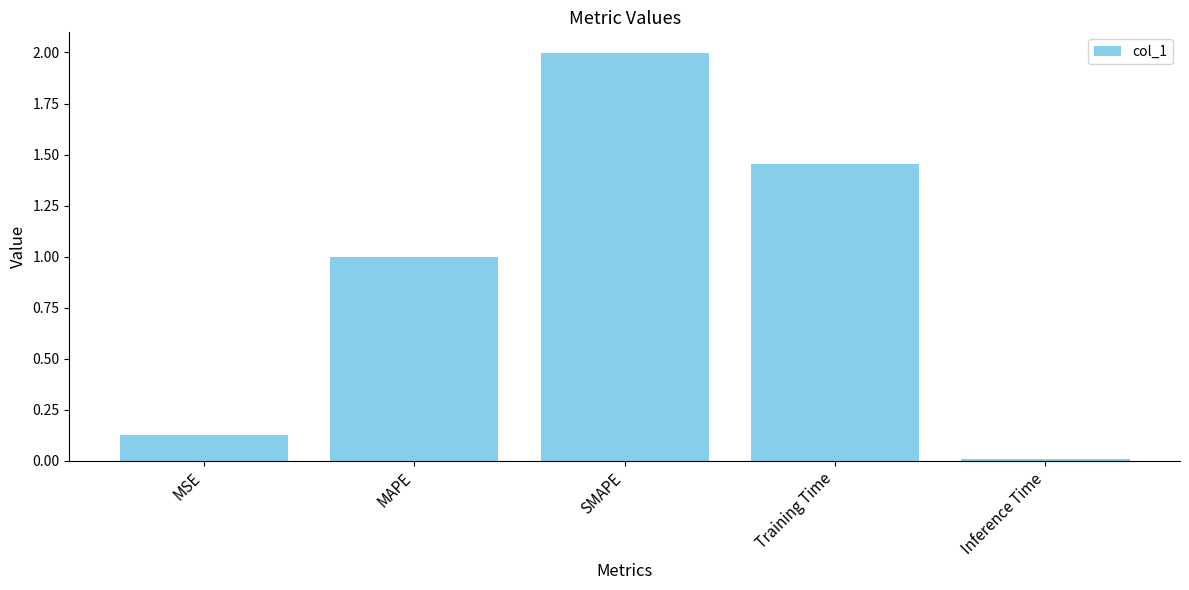

Between SMAPE and Inference Time, which is larger?

SMAPE